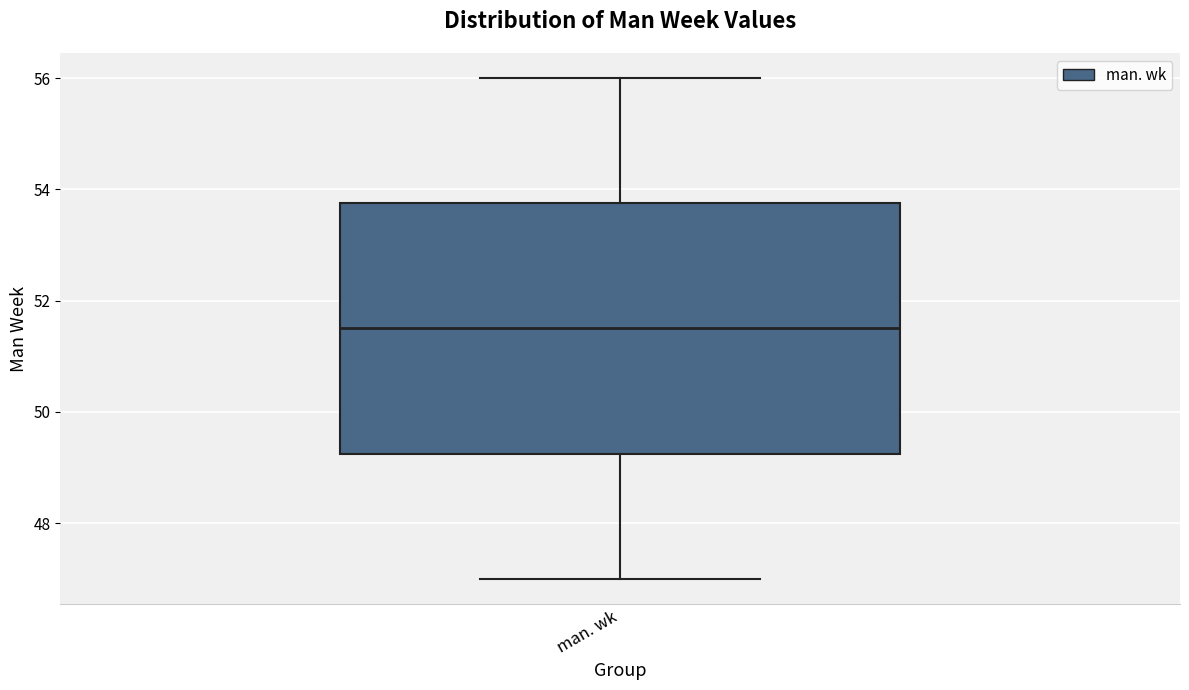

Where does the median line of the box for man. wk sit on the y-axis? The values are not printed on the chart, so give them approximately, as read against the axis.

51.6